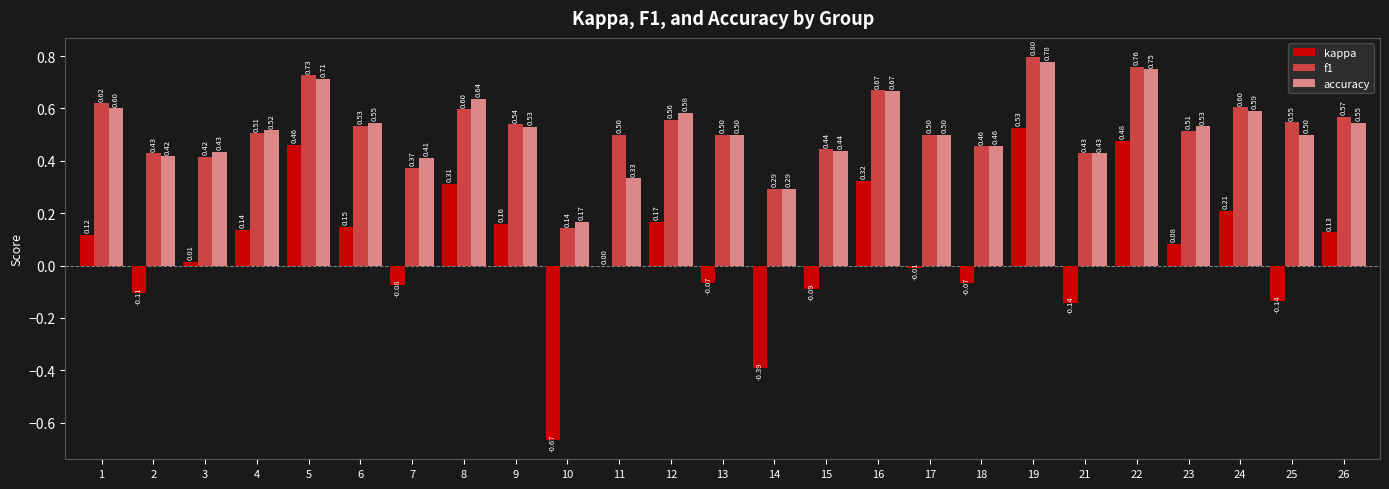

What is the sum of all kappa values?

1.5